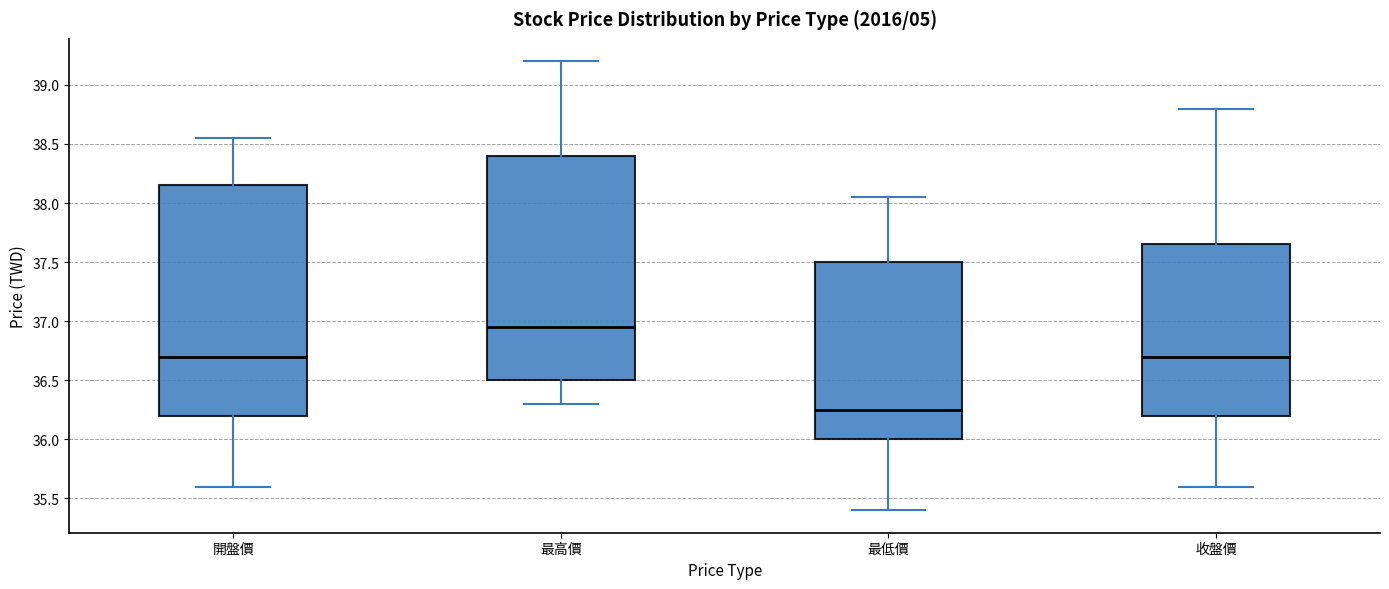

Reading left to right, read every box against the y-axis: the position of its median line, the range the box covers, and the ends of its whiskers. The values are not printed on the chart, so give them approximately, as read against the axis.

開盤價: median 36.70, box 36.20 to 38.15, whiskers 35.60 to 38.55
最高價: median 36.95, box 36.50 to 38.40, whiskers 36.30 to 39.20
最低價: median 36.25, box 36.00 to 37.50, whiskers 35.40 to 38.05
收盤價: median 36.70, box 36.20 to 37.65, whiskers 35.60 to 38.80